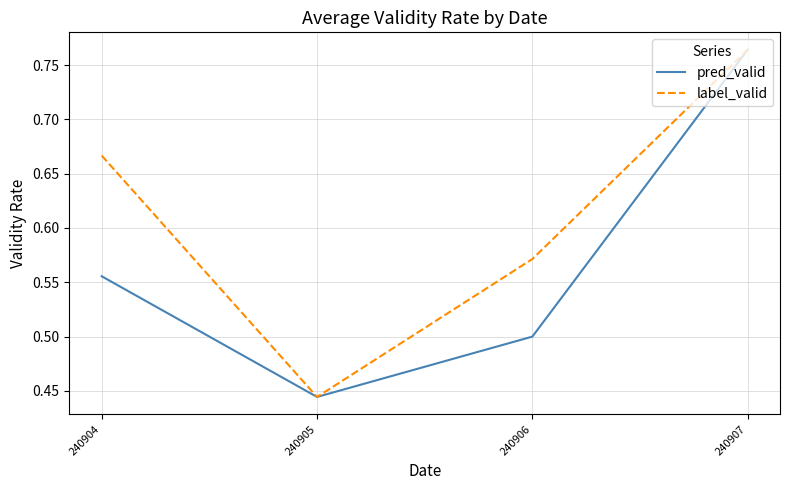

Between 240904 and 240906, which series saw the biggest shift?

label_valid